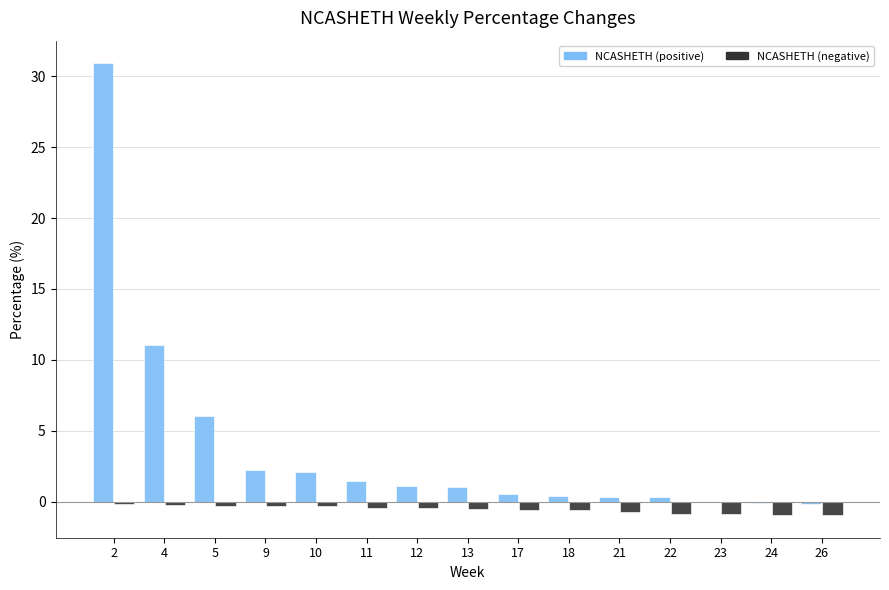

What is the greatest value displayed?

30.9